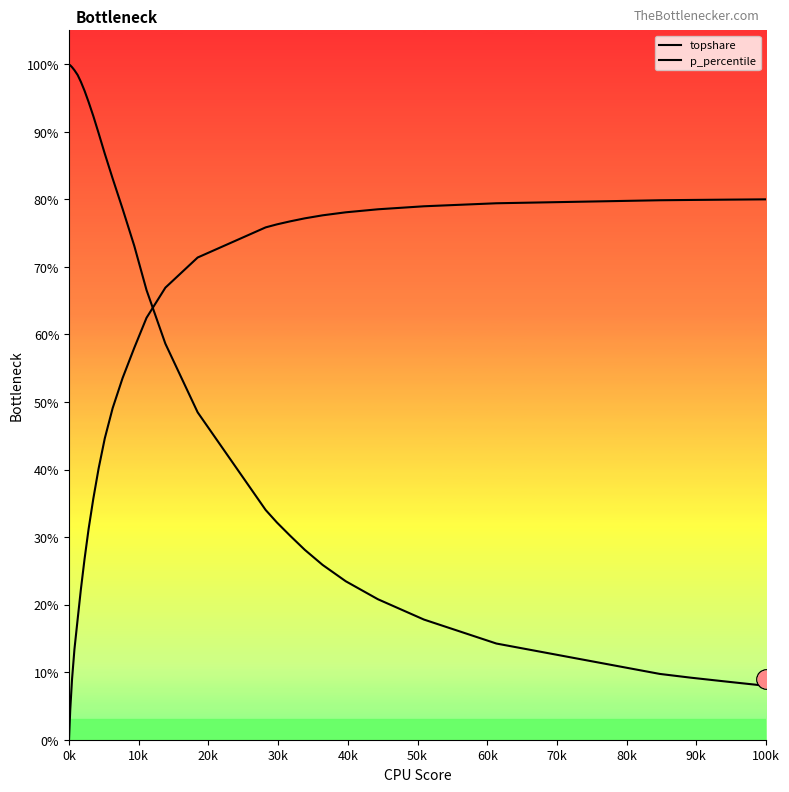

Which category has the highest value across all series?

0k